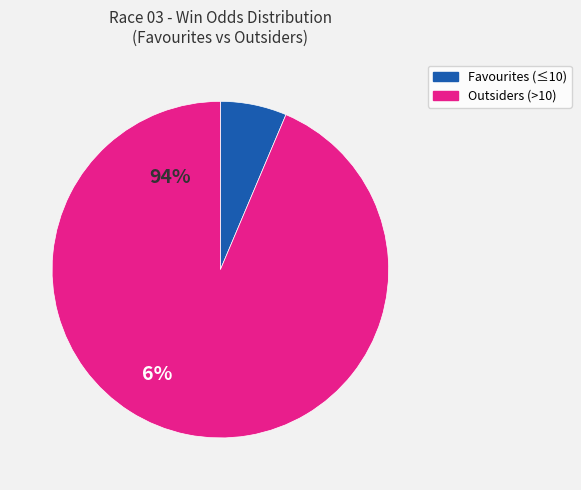

Is there any slice that represents more than half of the pie?

Yes